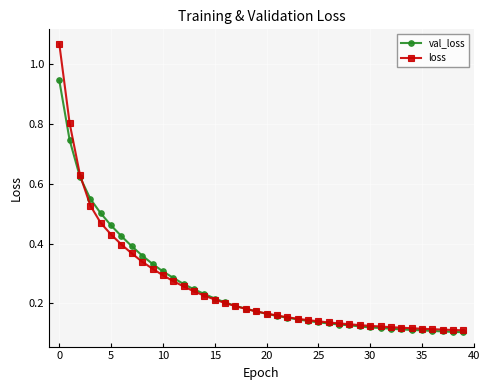

At how many categories does at least one series exceed 0?

40